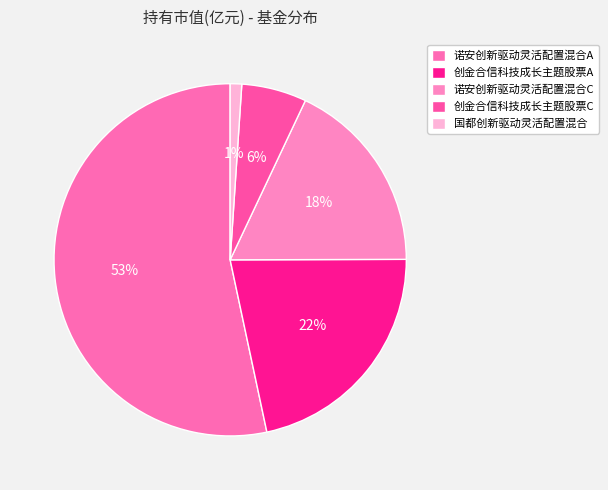

Combined, what portion of the pie is 创金合信科技成长主题股票A and 国都创新驱动灵活配置混合?

22.8%